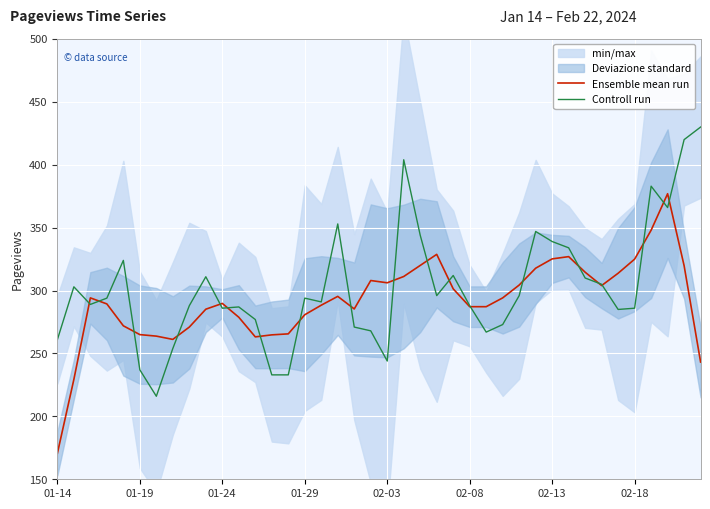

Read the Ensemble mean run value at 02-08.

287.2